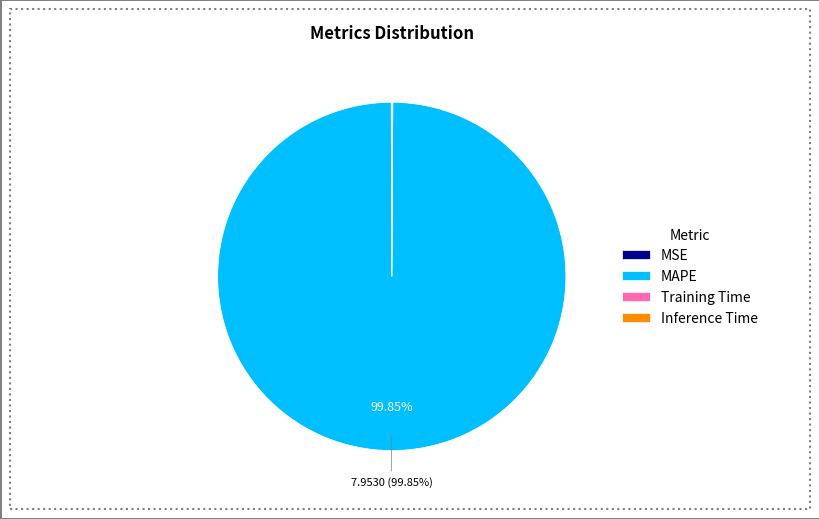

Which category has the biggest portion of the pie?

MAPE